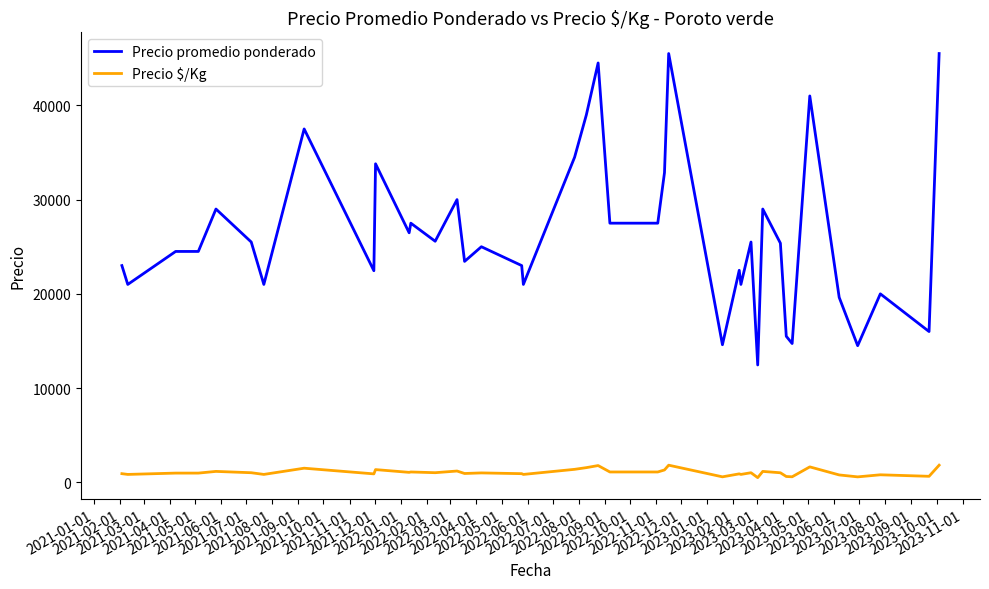

What is the lowest value of the Precio promedio ponderado series?

12455